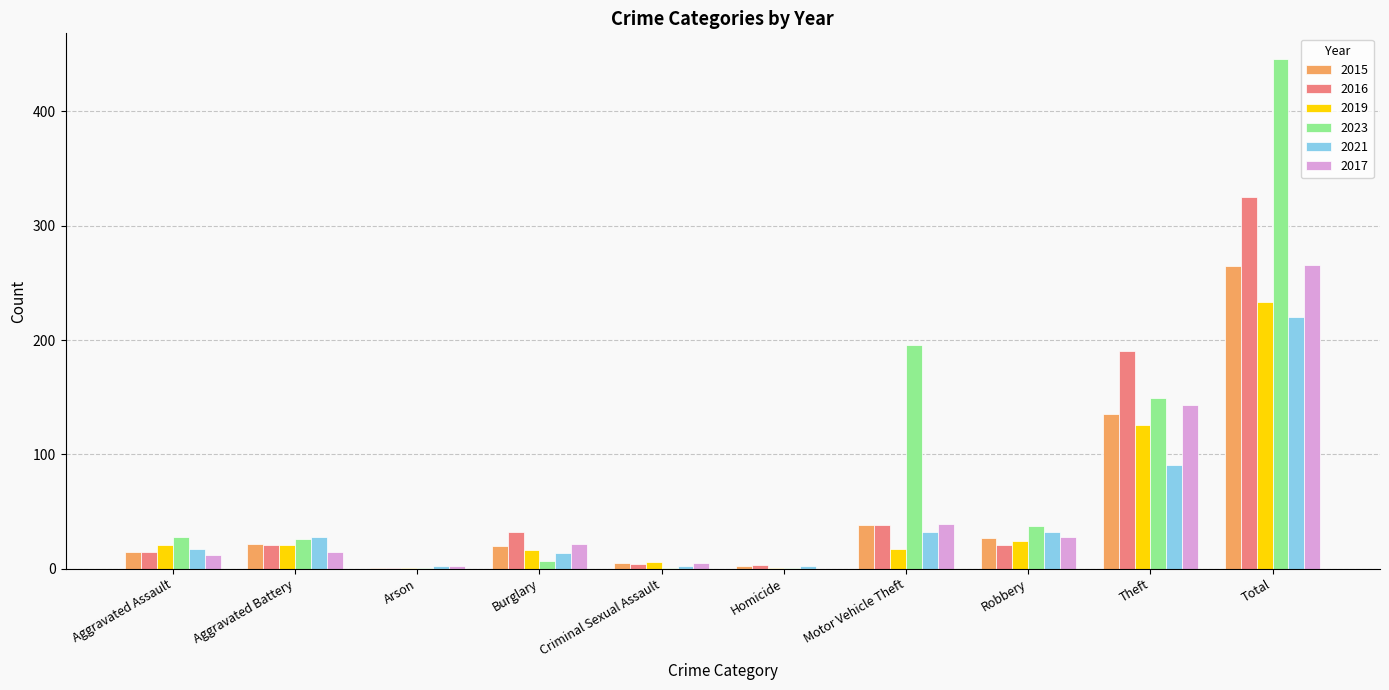

What is the total value across all series at Robbery?

169